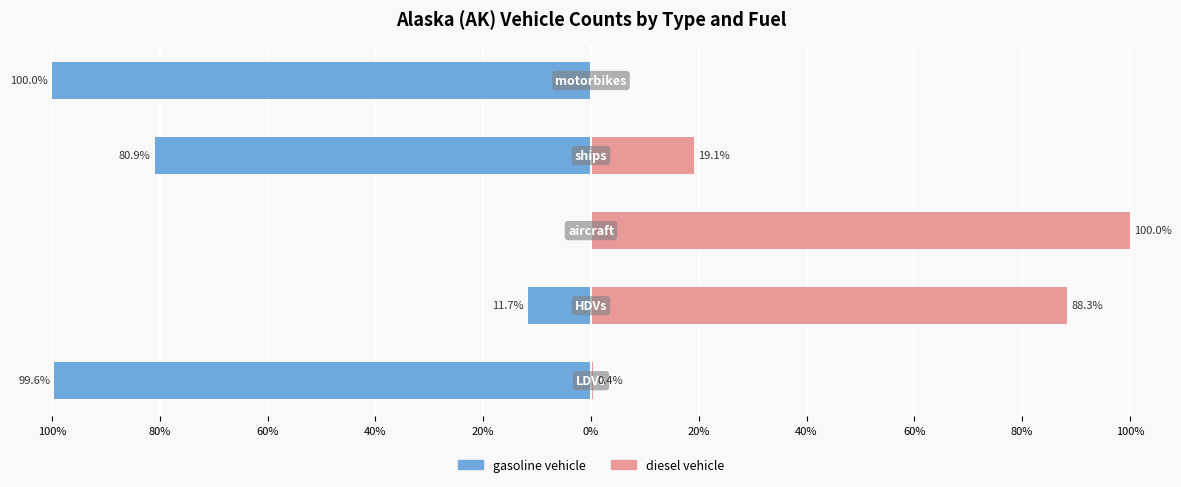

The value of diesel vehicle at 100% is 0.2. True or false?

False